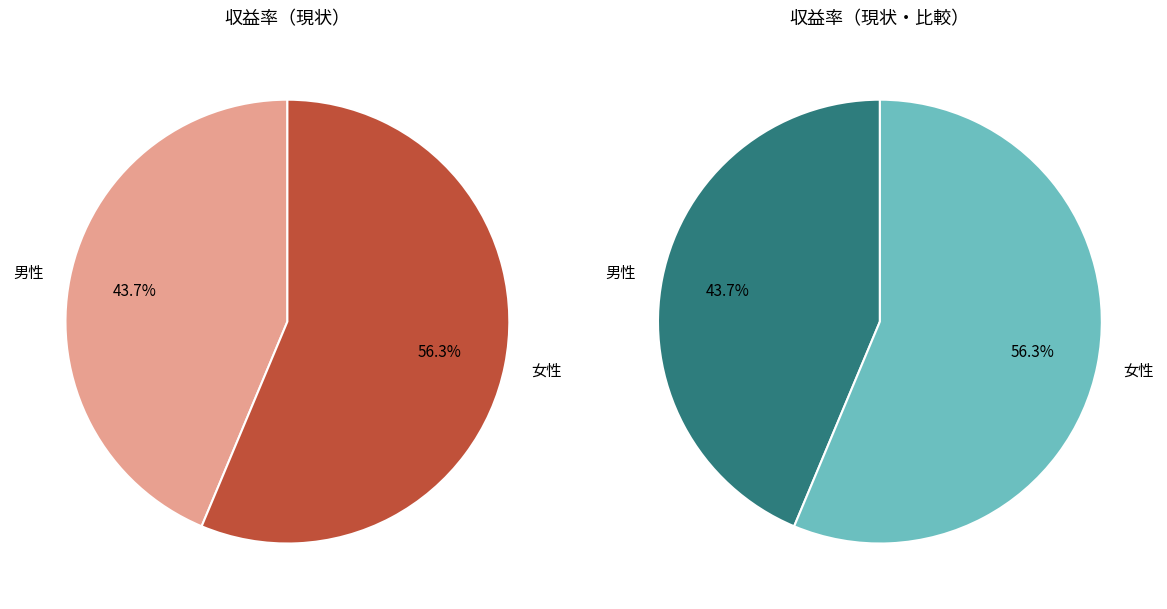

Is there a majority slice in this chart?

Yes